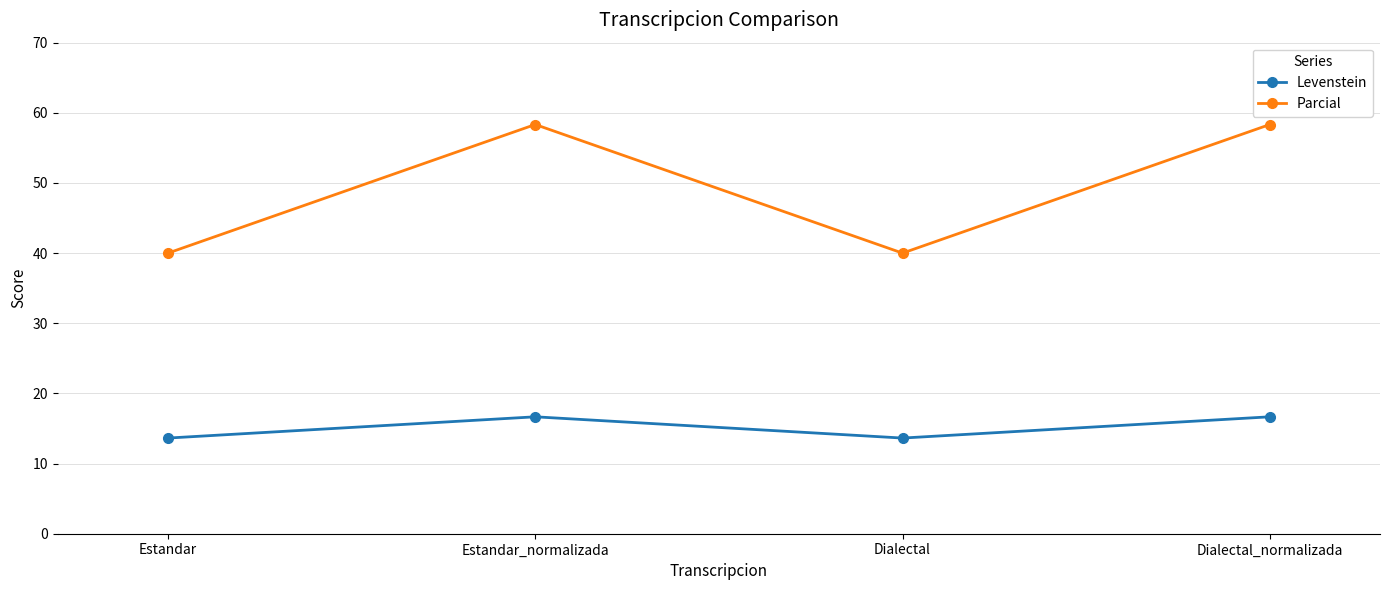

Is this an area chart (filled region under the line)?

No